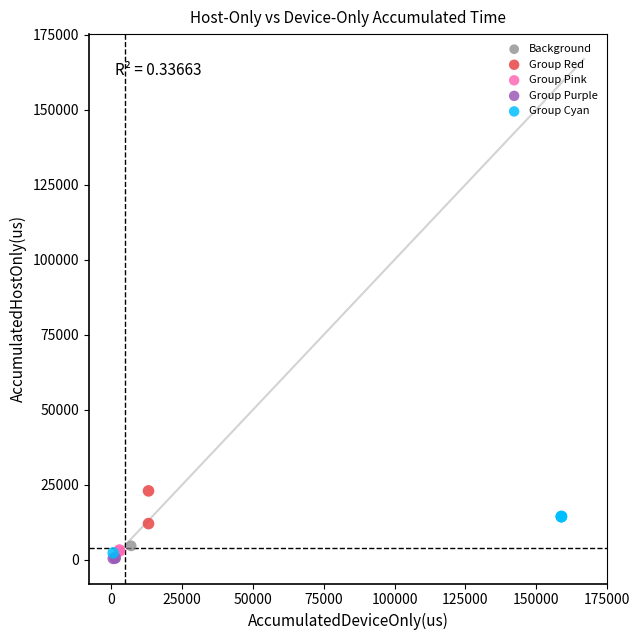

Which series reaches the maximum Y coordinate?

Group Red